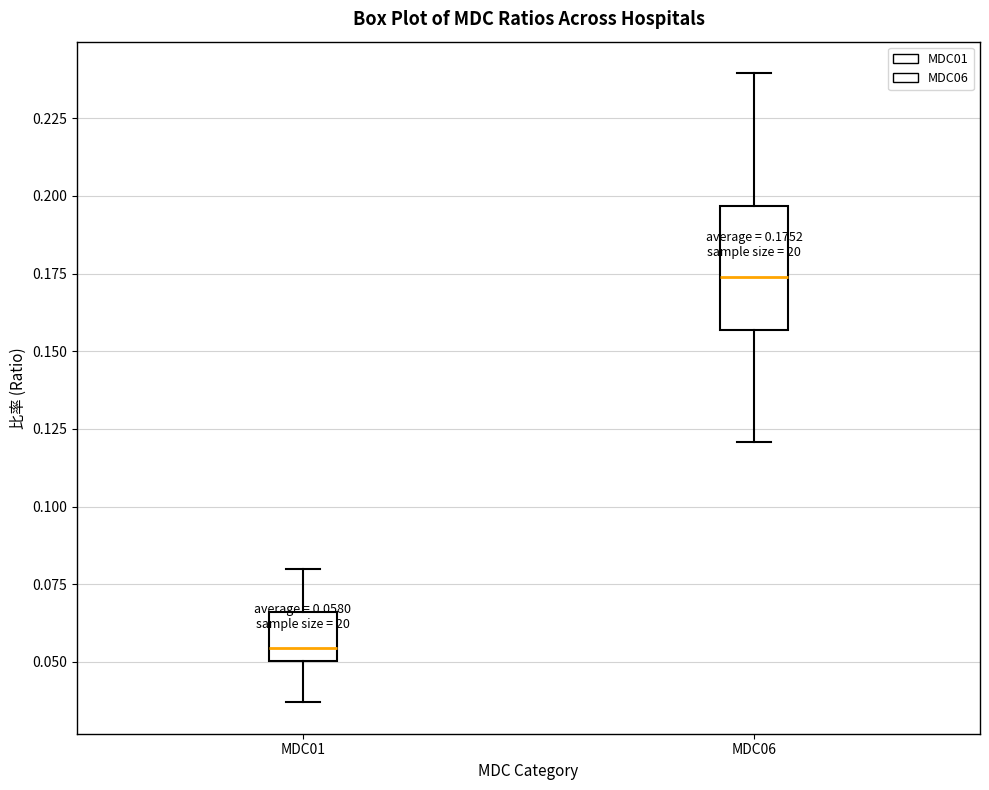

Which box's median line is the highest?

MDC06